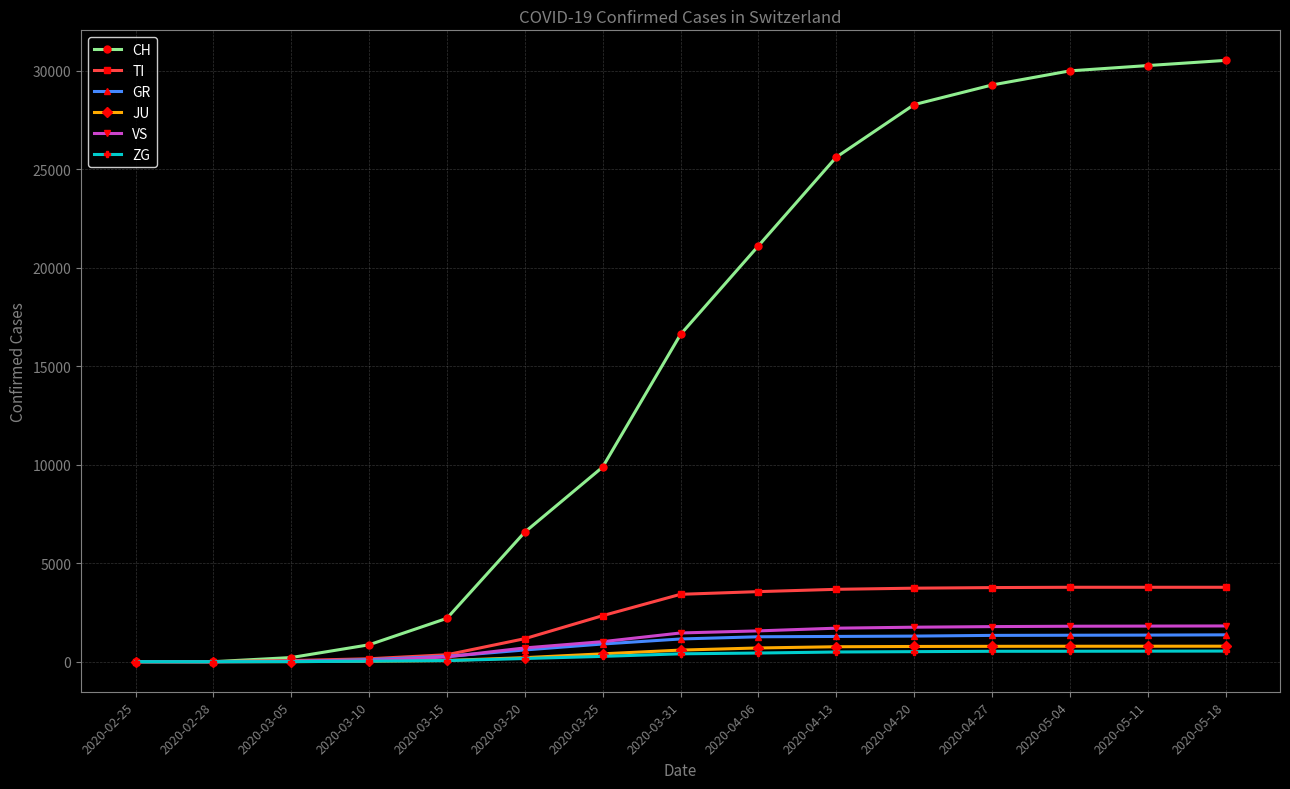

The value of VS at 2020-02-28 is 1113. True or false?

False